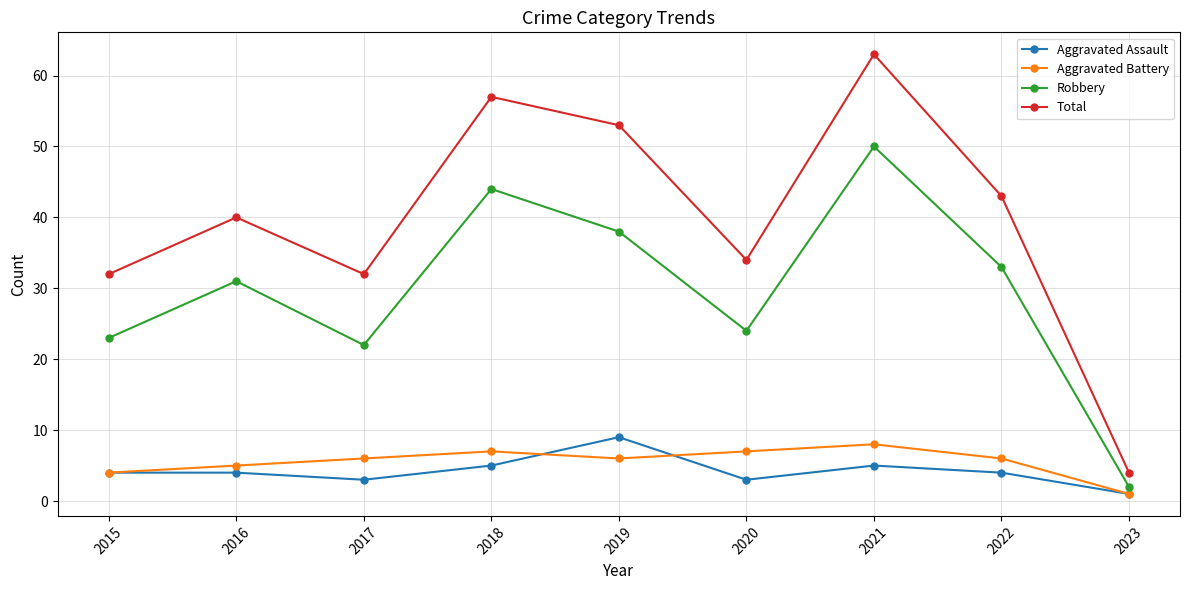

Which category has the lowest value across all series?

2023